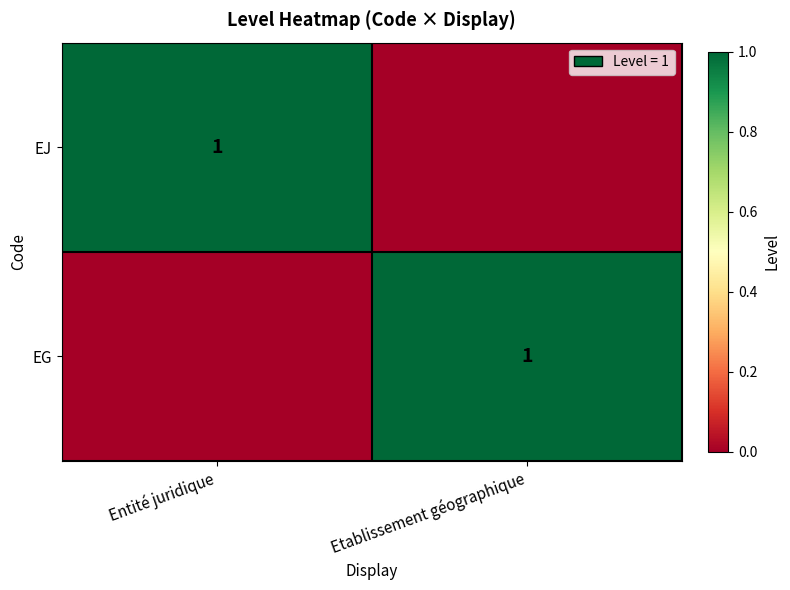

The value of EJ at Entité juridique is 1. True or false?

True